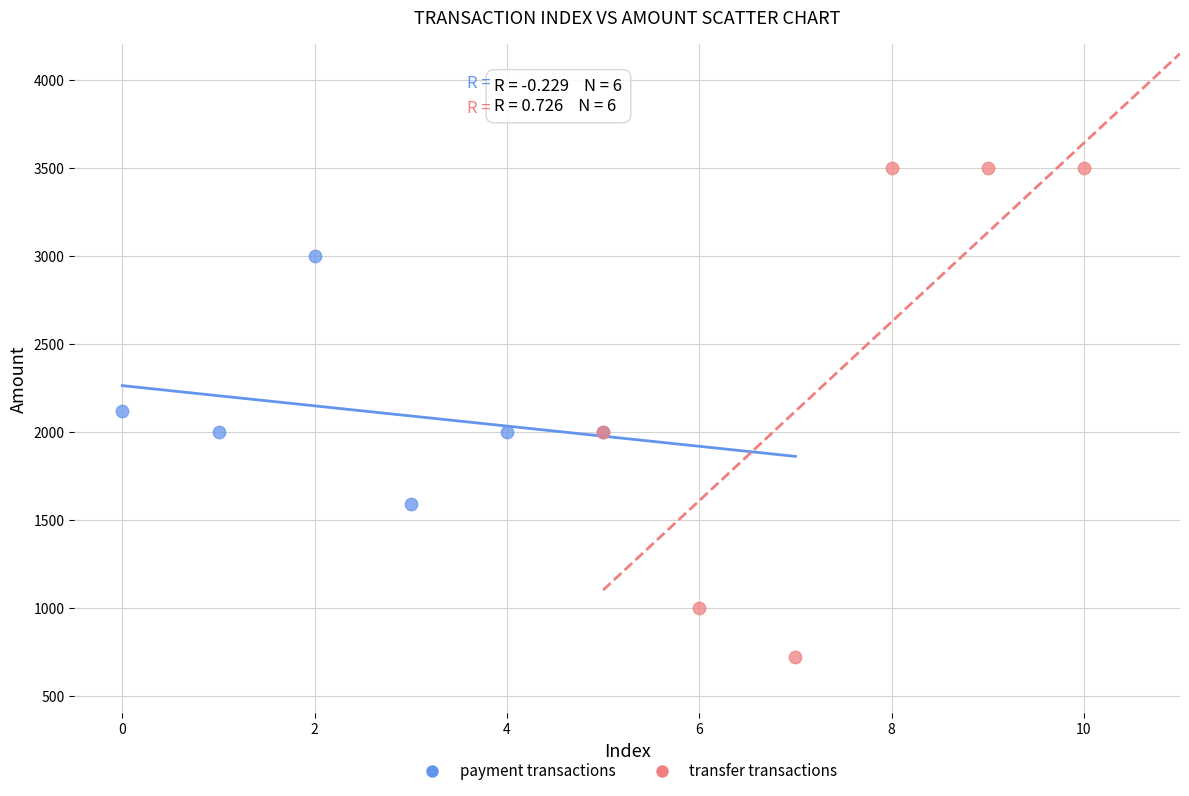

Which series contains the highest Y value?

transfer transactions